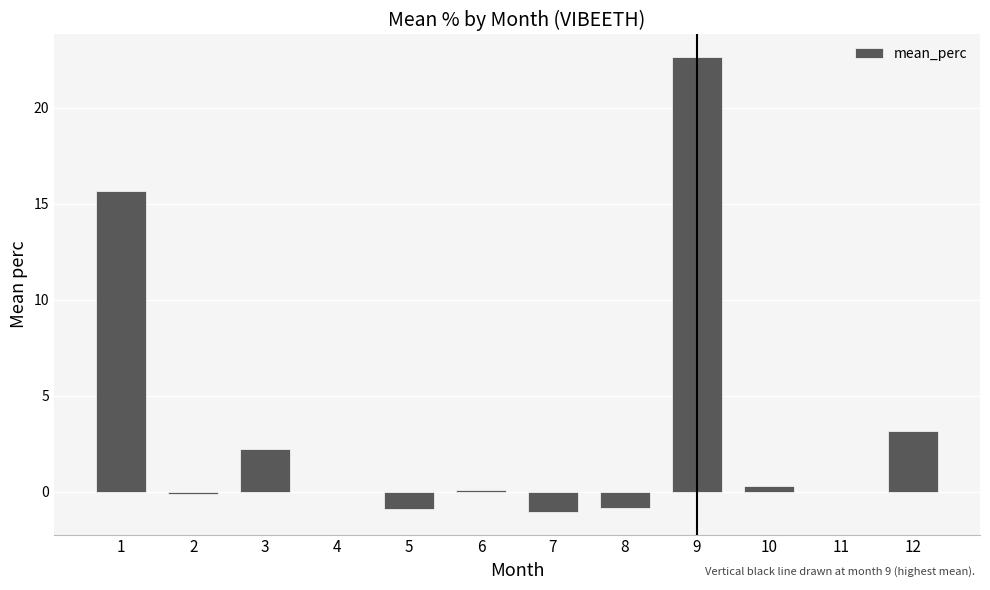

Read the value at 8.

-0.9